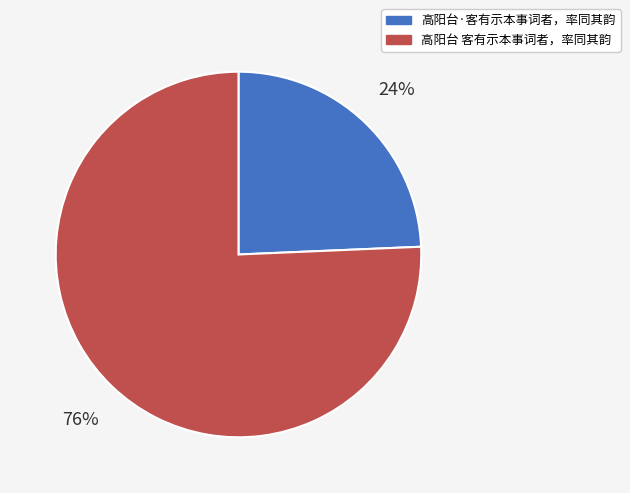

The 高阳台 客有示本事词者，率同其韵 slice represents 76% of the pie. True or false?

True